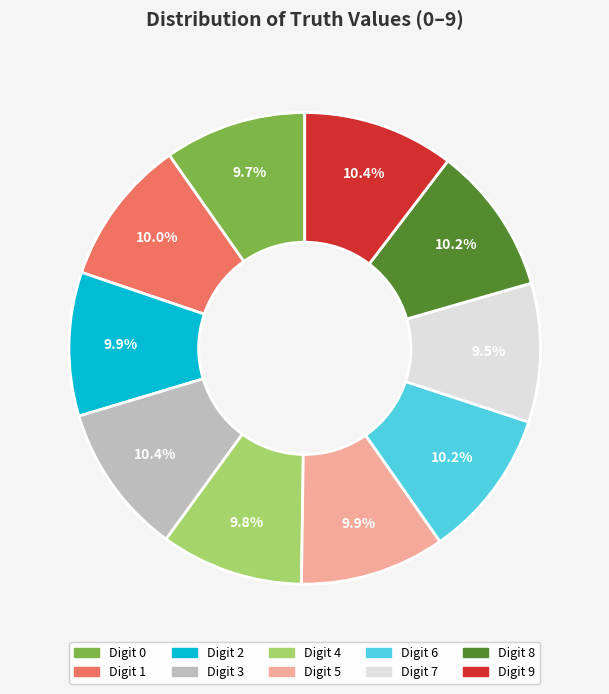

Is there any slice that represents more than half of the pie?

No